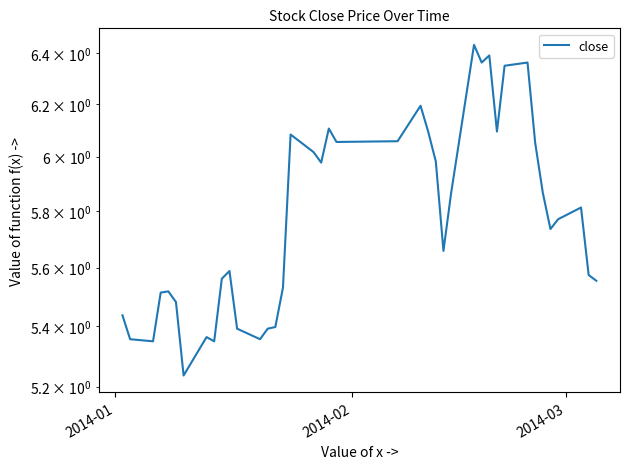

How many lines are shown in the chart?

1